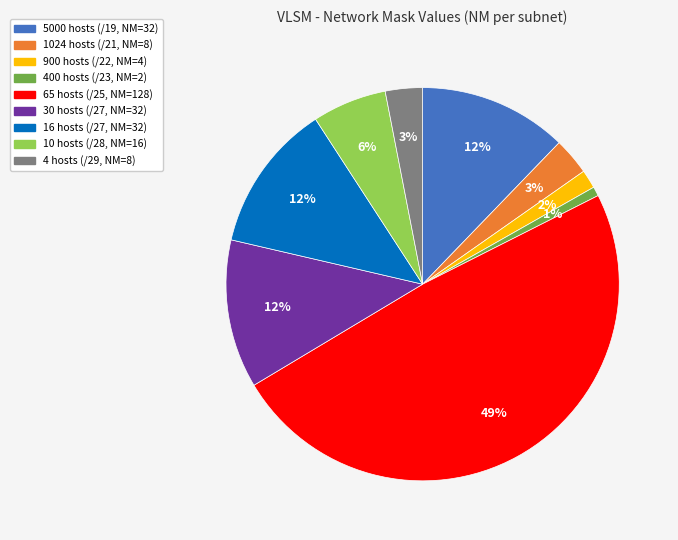

Is there any slice that represents more than half of the pie?

No